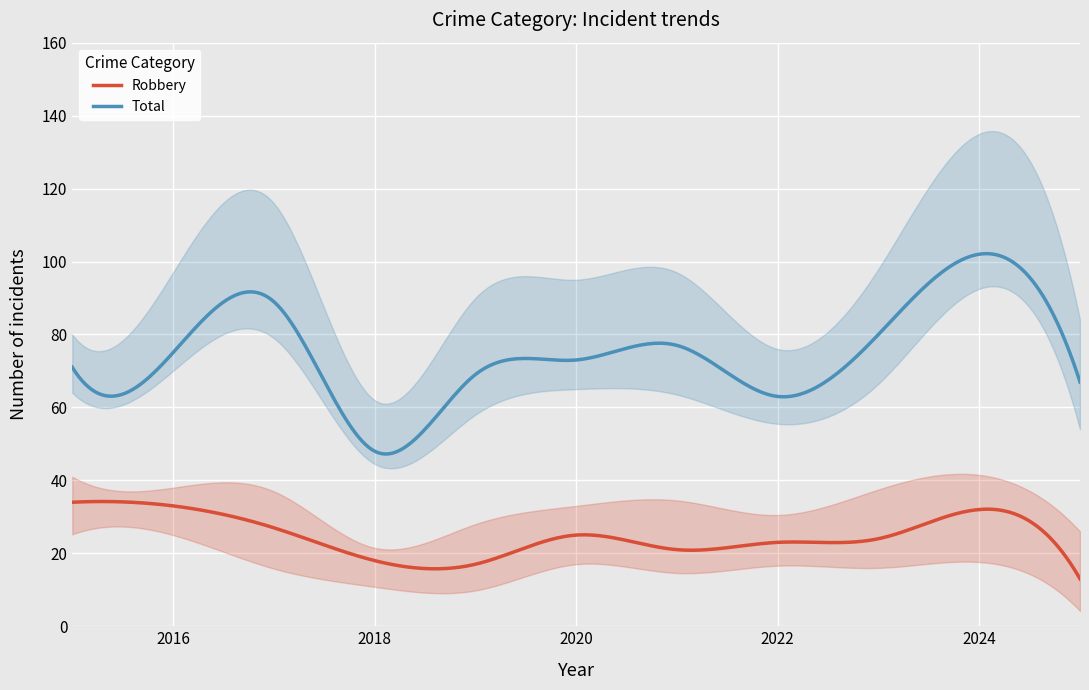

True or false: Total and Robbery intersect in this chart.

False